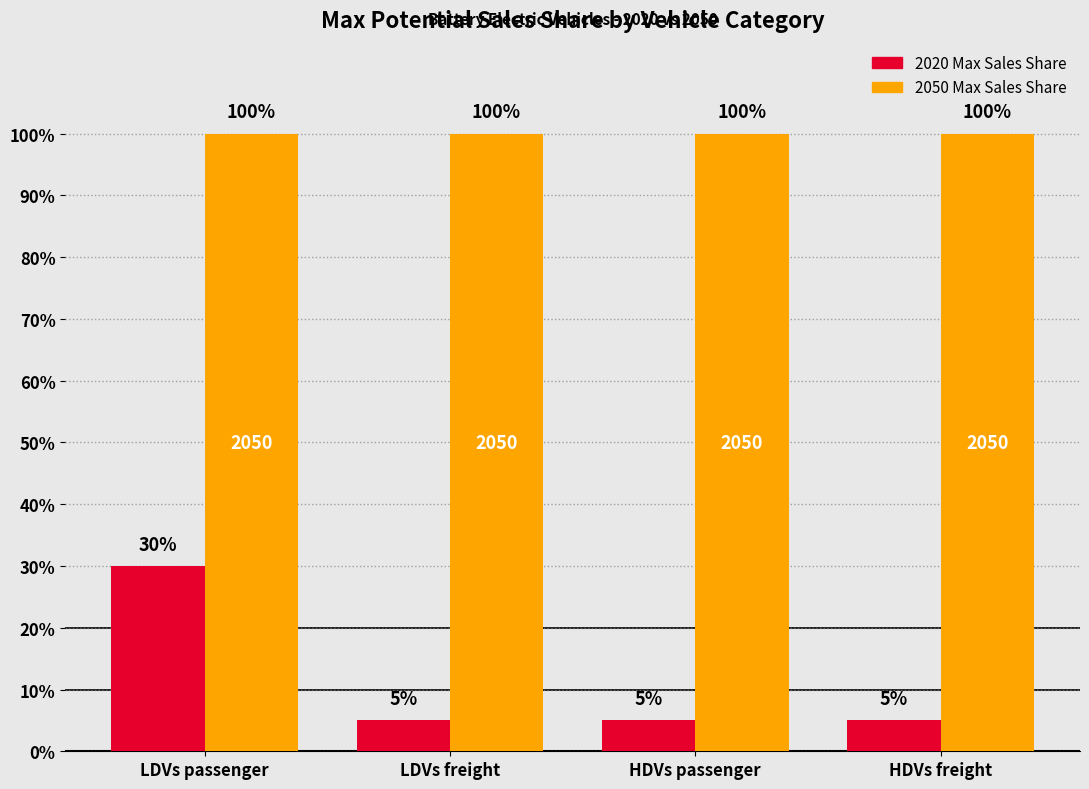

Read the 2050 Max Sales Share value at HDVs freight.

1.0